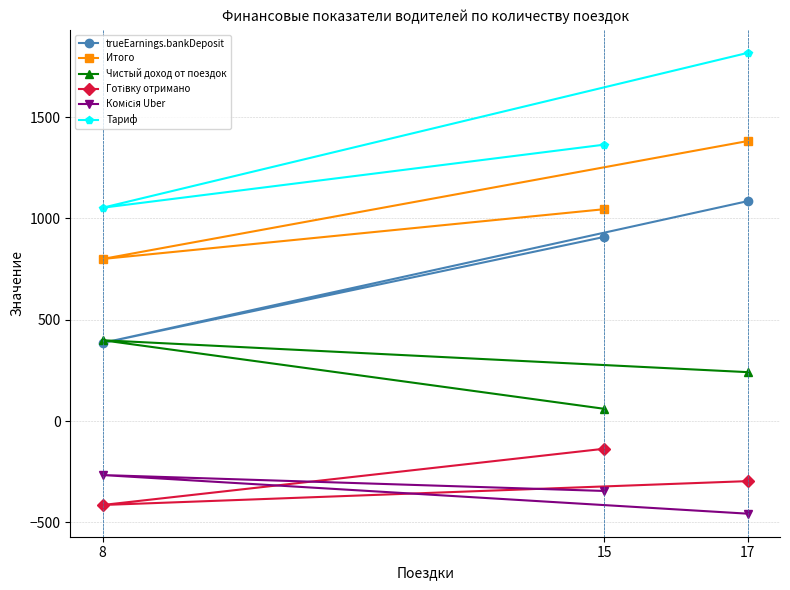

What is the difference between the Комісія Uber values at 15 and 17?

112.1